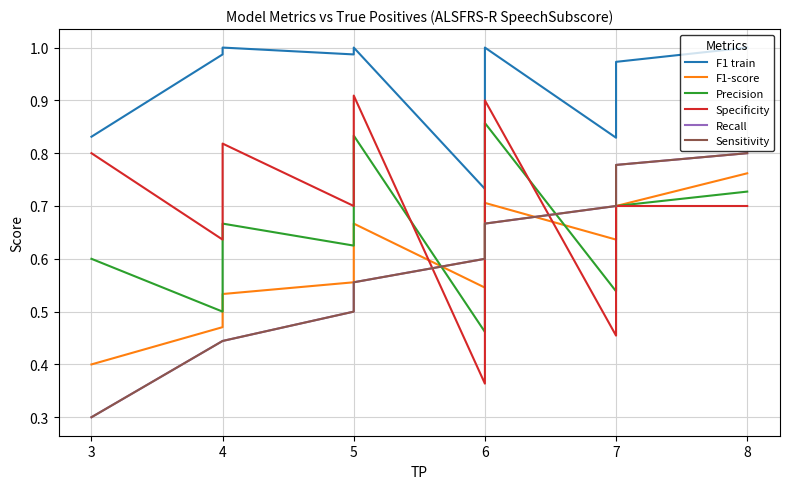

What is the minimum value for Recall?

0.3